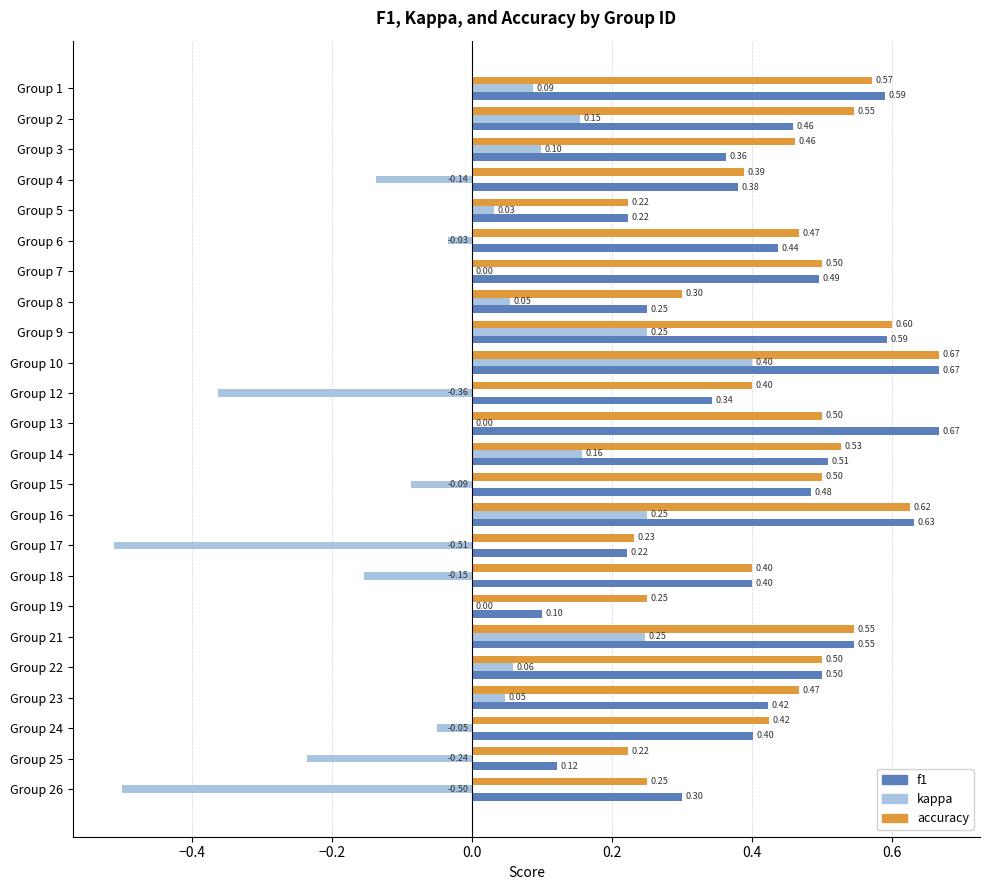

Which series has the largest range (max minus min)?

kappa